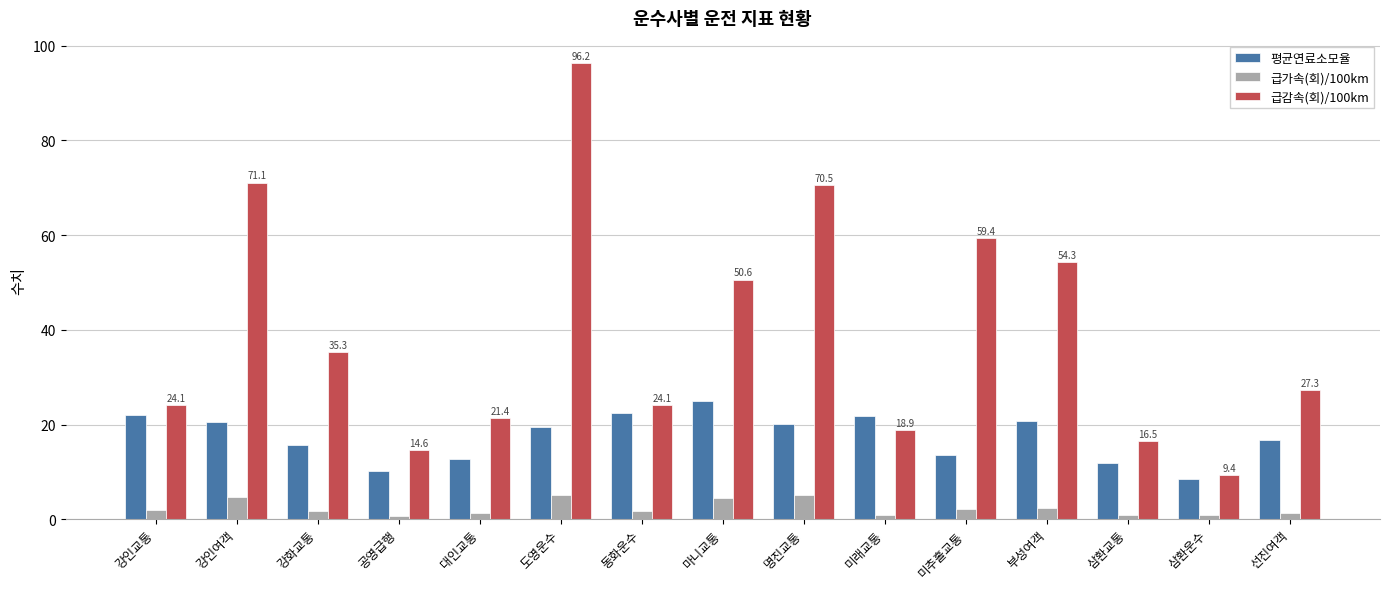

What is the minimum value for 평균연료소모율?

8.6